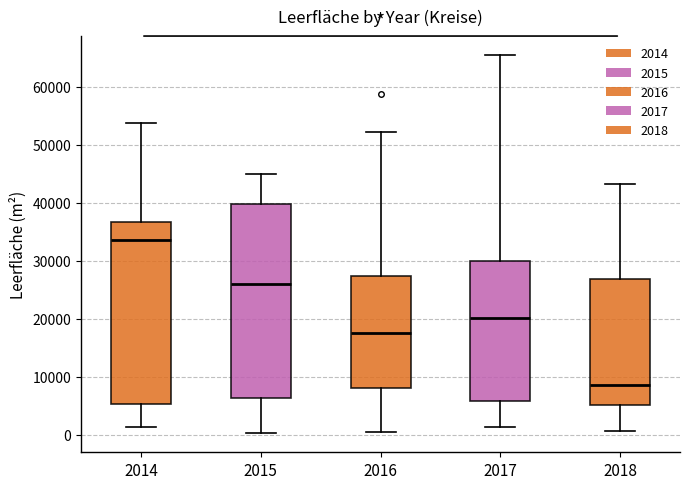

Where is the upper edge of the box at x = 2014 on the y-axis? The values are not printed on the chart, so give them approximately, as read against the axis.

37000